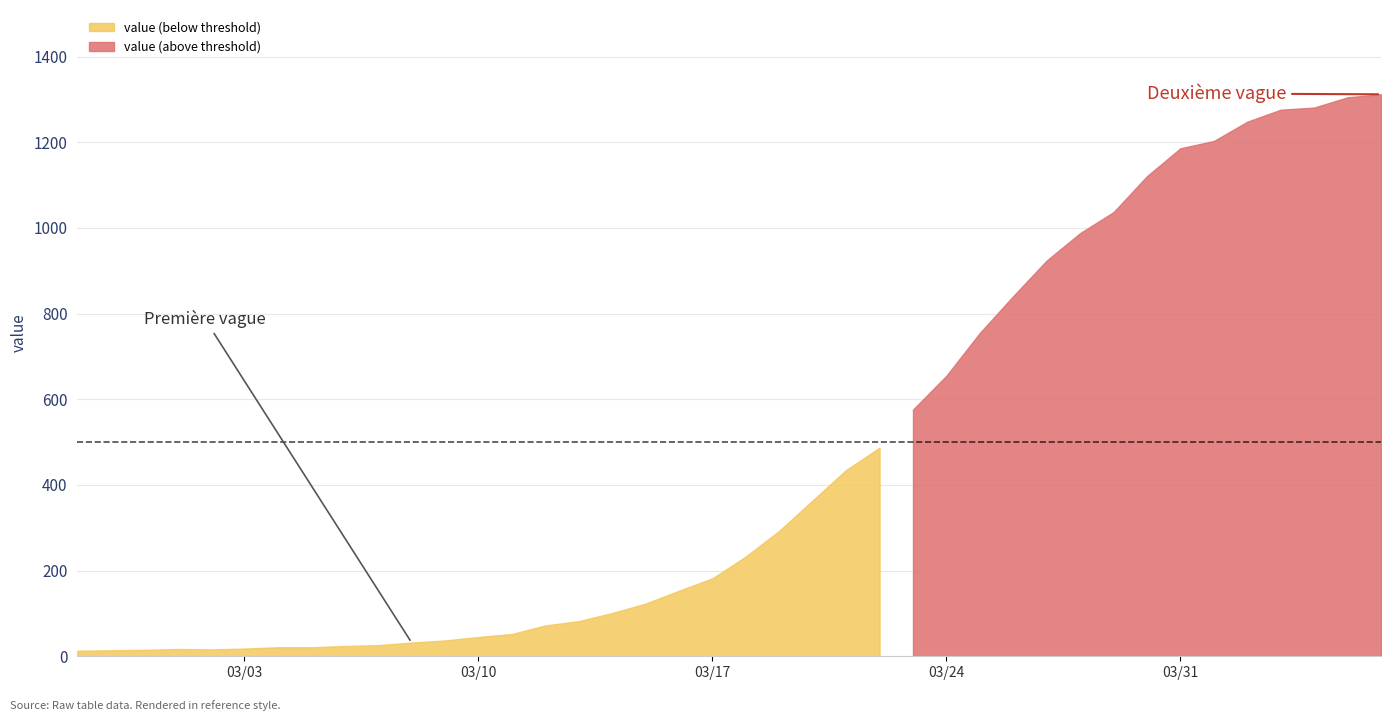

At which category does the chart reach its minimum across all series?

2020-02-27